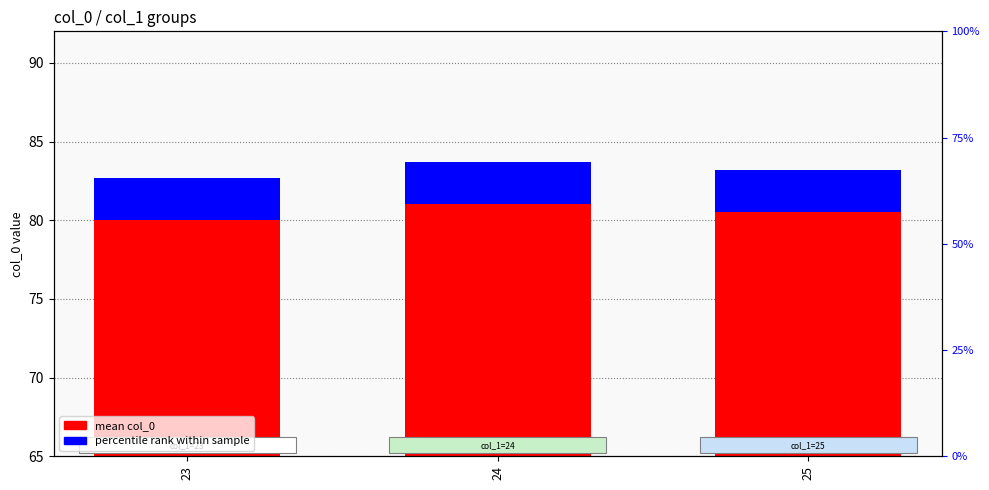

What is the greatest value displayed?

81.0